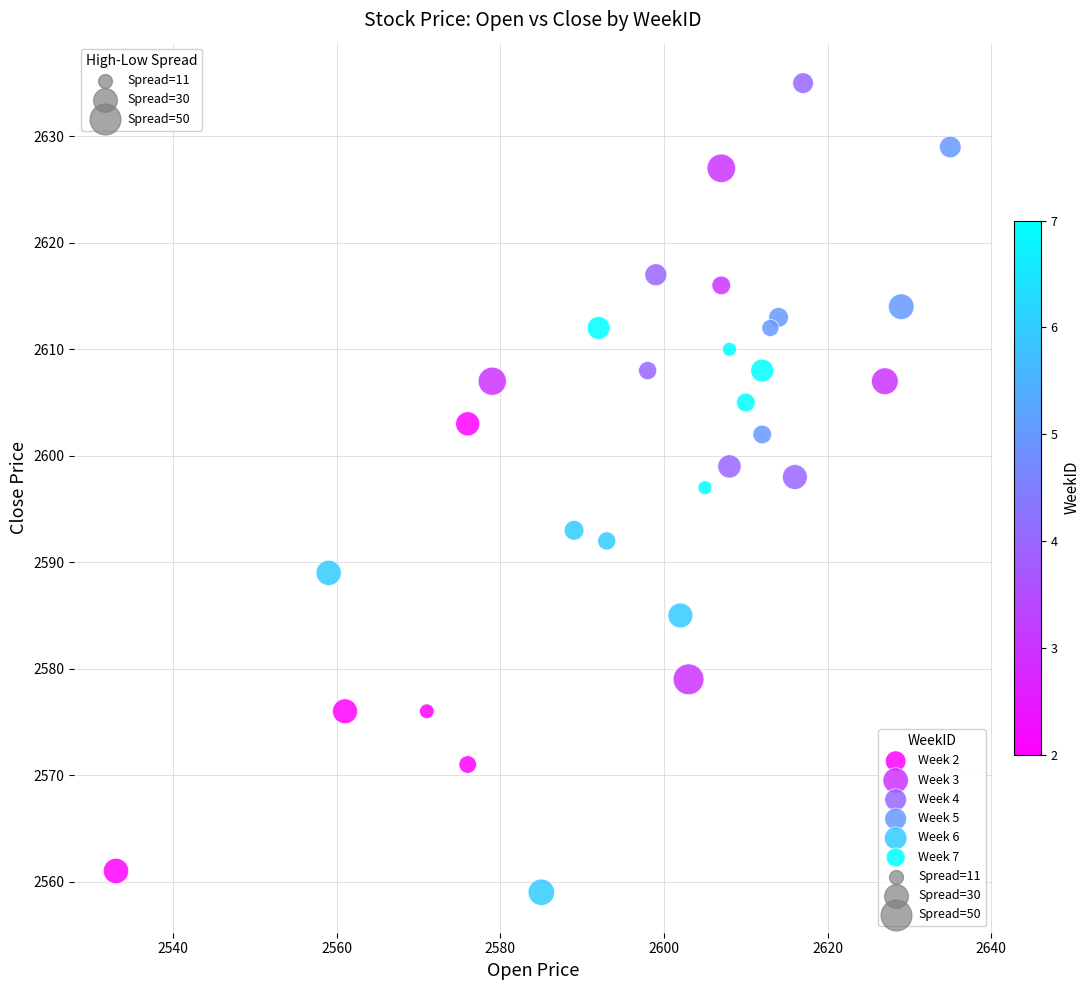

Which series contains the highest Y value?

Week 4